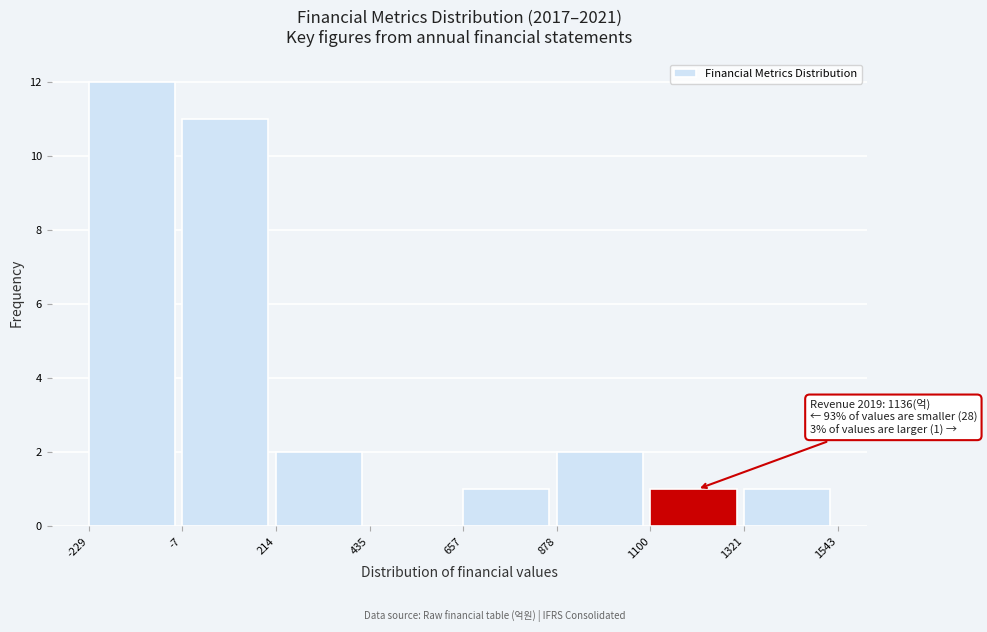

Over which range of the x-axis is the bar tallest?

-229 to -7